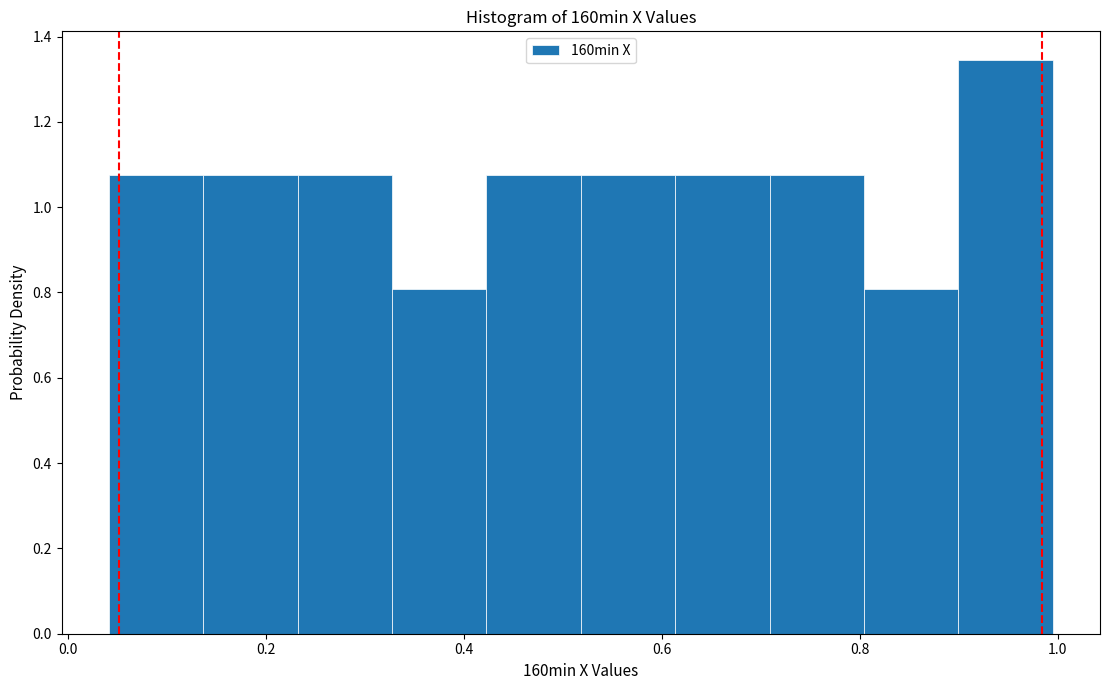

Reading left to right, list every bar in this chart as the range it spans on the x-axis followed by its height. Neither the bar edges nor the heights are printed on the chart, so give them approximately, as read against the axes.

0.04 to 0.14: 1.08
0.14 to 0.24: 1.08
0.24 to 0.32: 1.08
0.32 to 0.42: 0.80
0.42 to 0.52: 1.08
0.52 to 0.62: 1.08
0.62 to 0.70: 1.08
0.70 to 0.80: 1.08
0.80 to 0.90: 0.80
0.90 to 1.00: 1.34